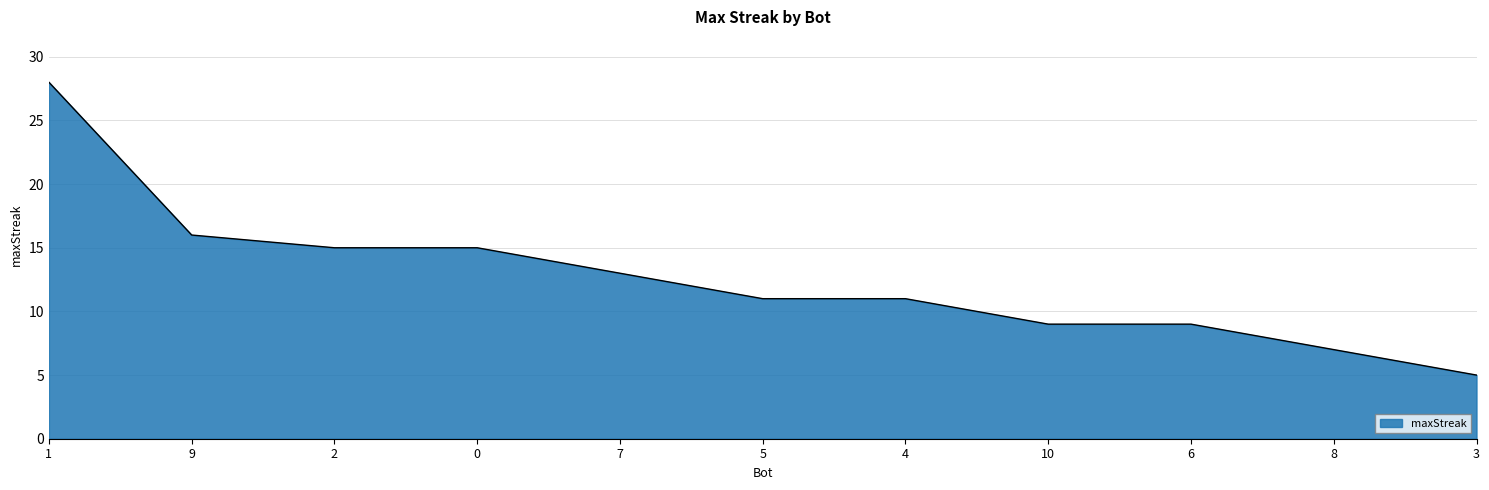

Does the chart display data point markers on the line(s)?

No